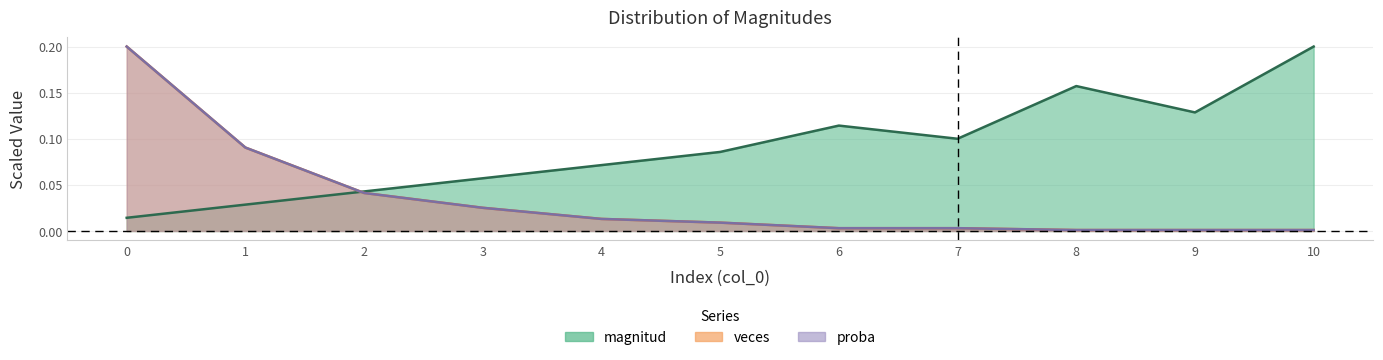

What is the total value across all series at 8?

0.2